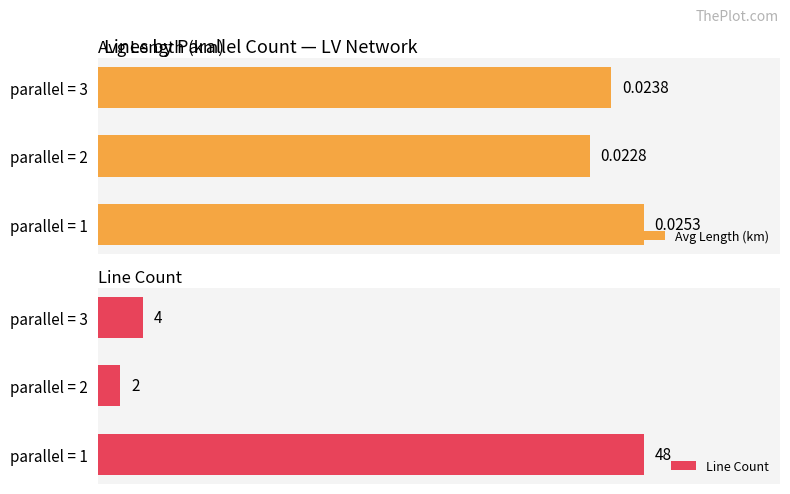

Are the bars grouped side by side (vs. stacked)?

Yes